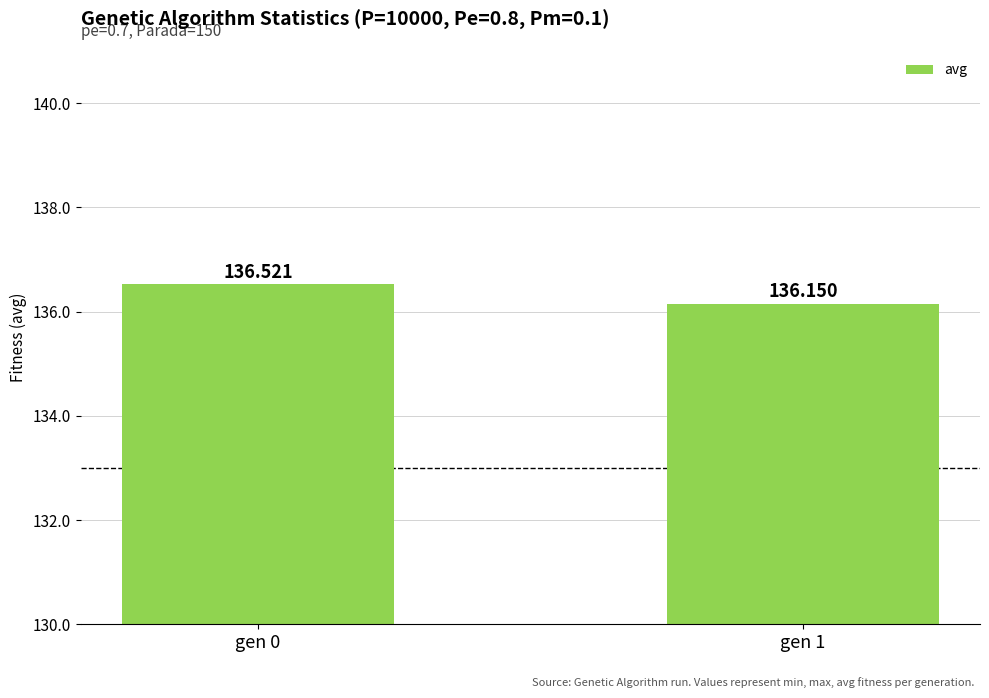

What is the value of the 2nd bar from the left?

136.2